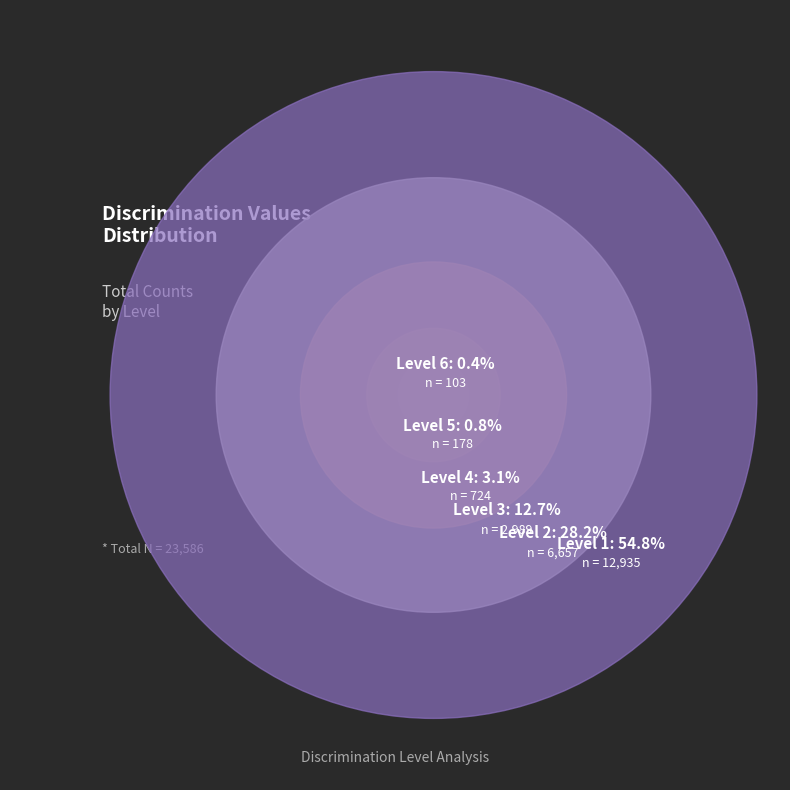

Is it true that 2 is 16% of the pie?

False